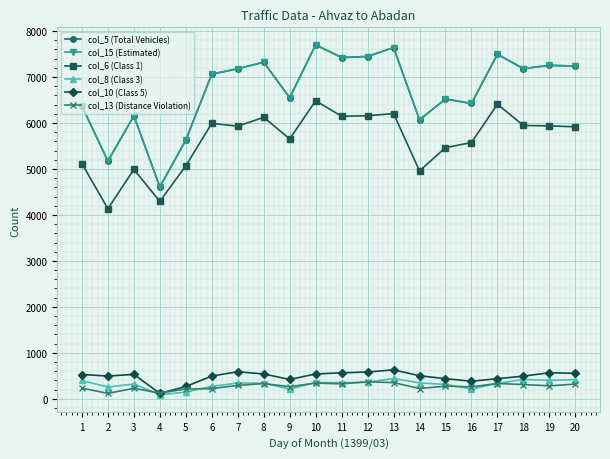

Which category has the lowest value across all series?

4